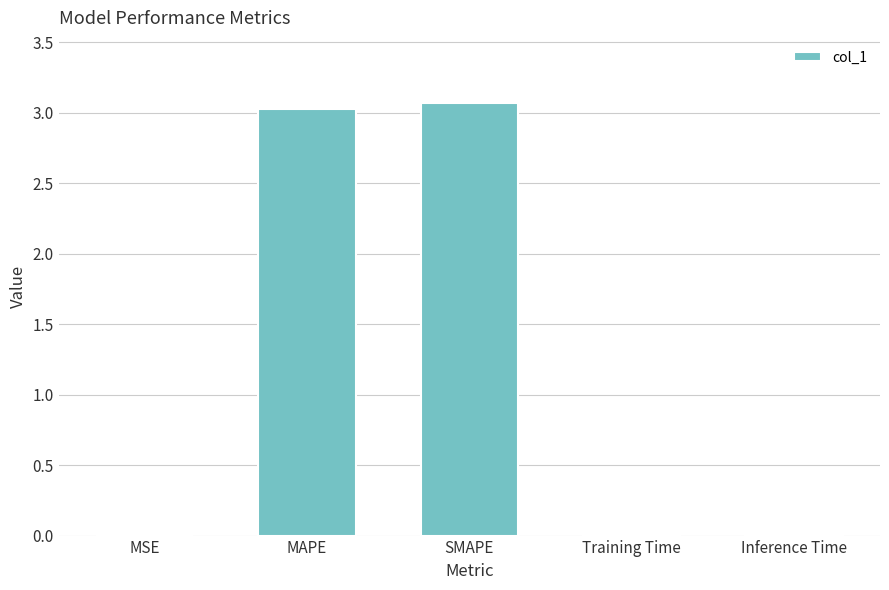

What is the sum of all values?

6.1